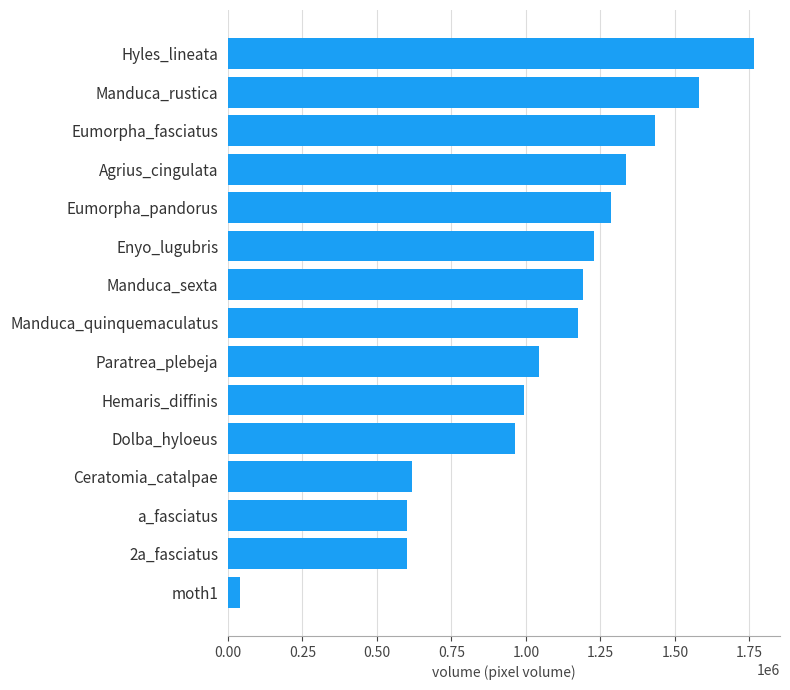

What is the change in value from Eumorpha_pandorus to Hyles_lineata?

+479751.0